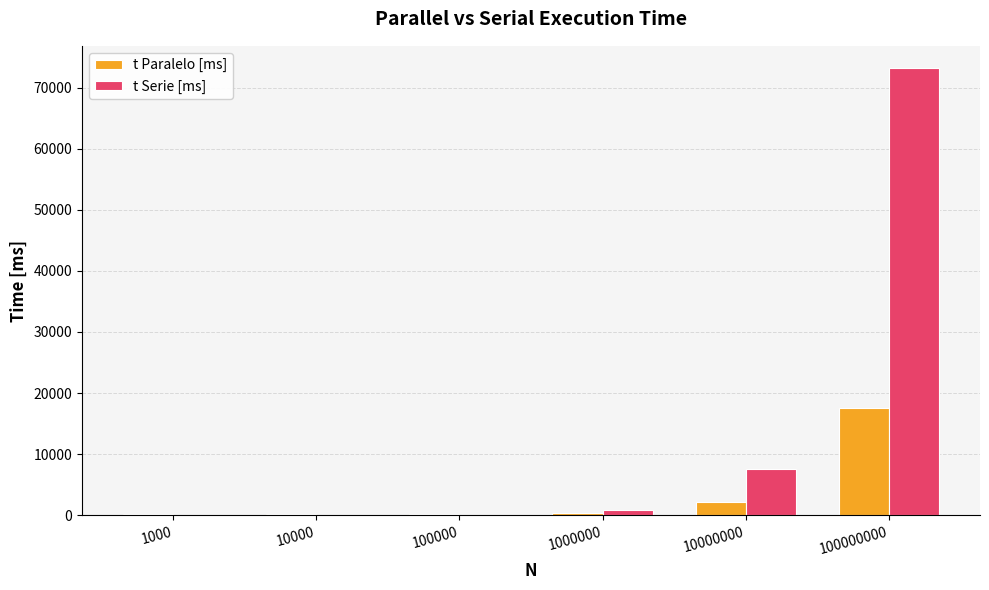

What is the maximum value for t Serie [ms]?

73193.5